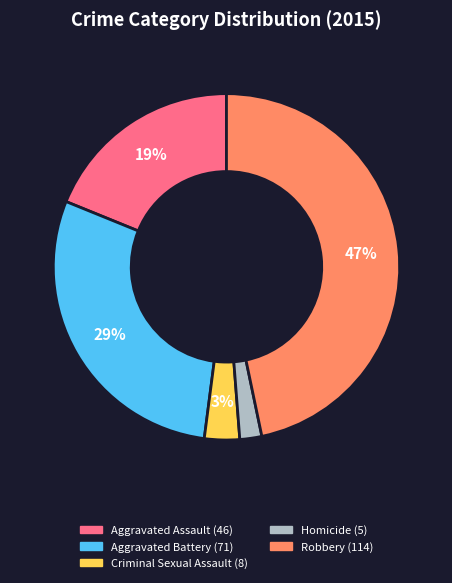

How many segments does this pie chart have?

5